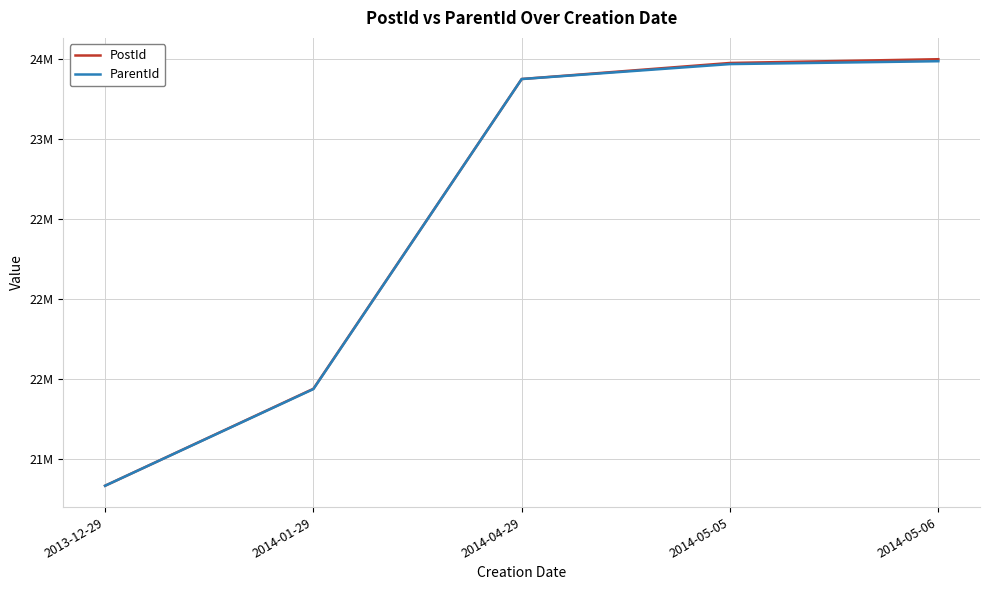

What is the average value of the ParentId series?

22519119